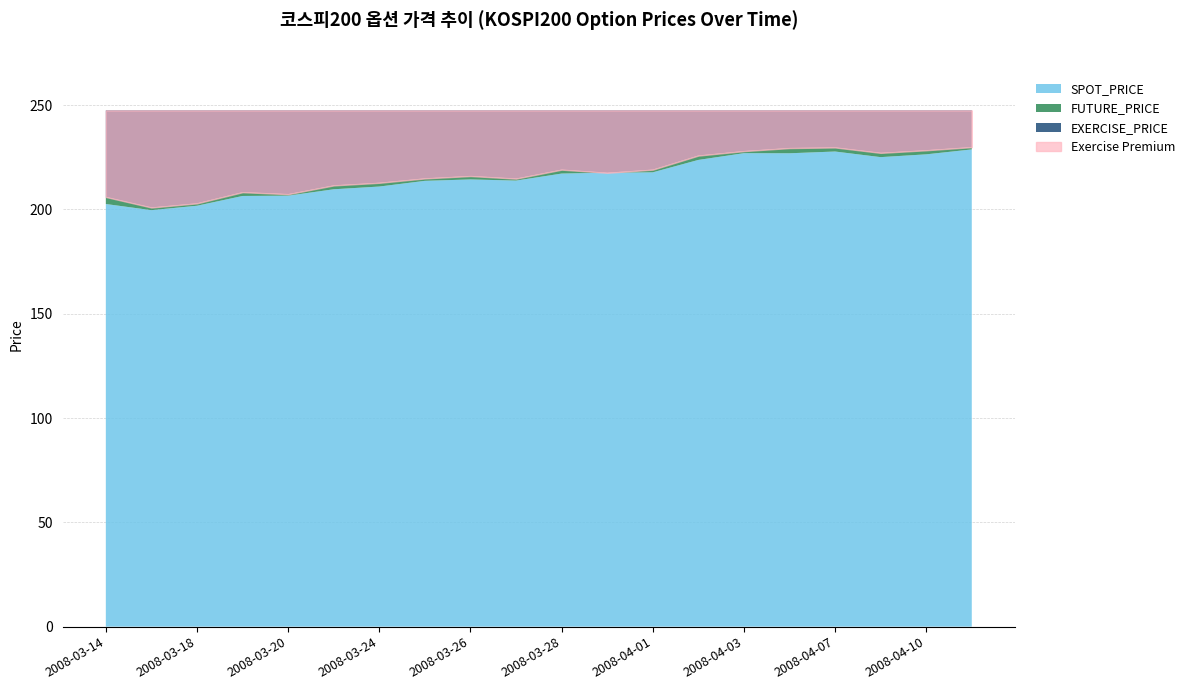

What is the label of the 1st point from the right?

2008-04-11